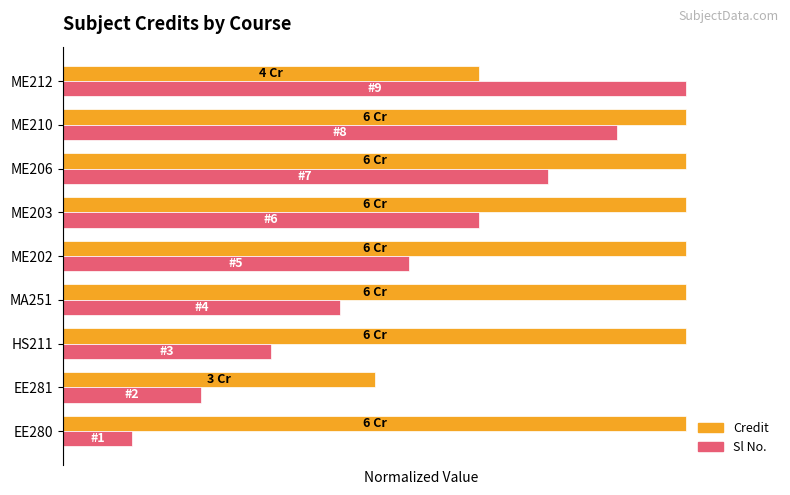

What are all the series names shown in the legend?

Credit, Sl No.